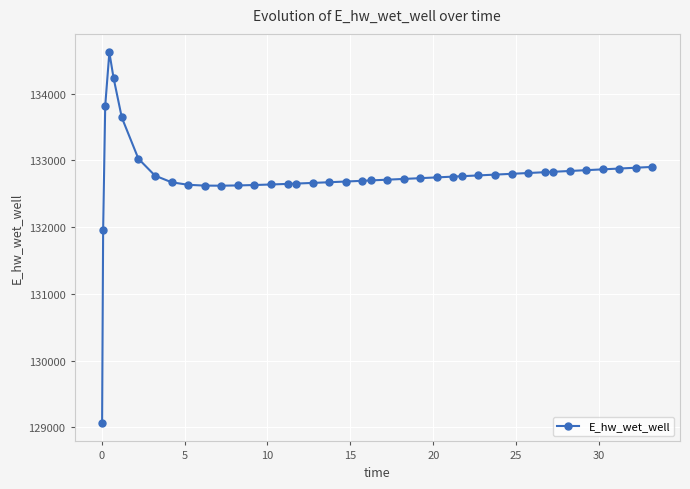

What is the difference between the maximum and second lowest values?

2654.9